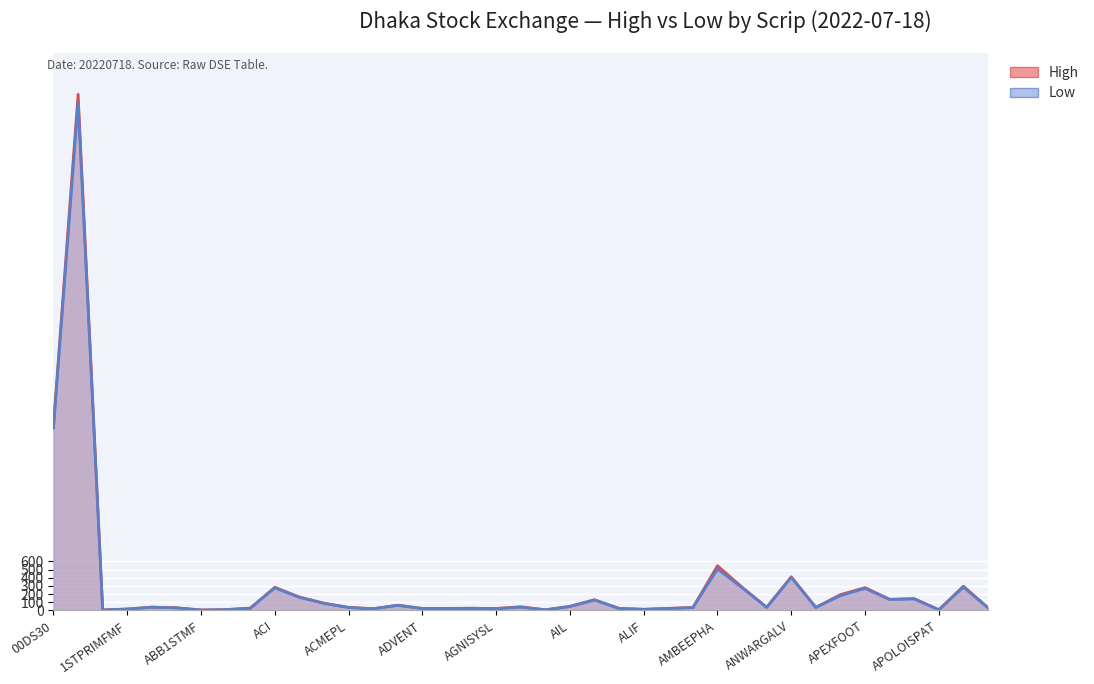

What is the label of the 31st point from the right?

ACFL